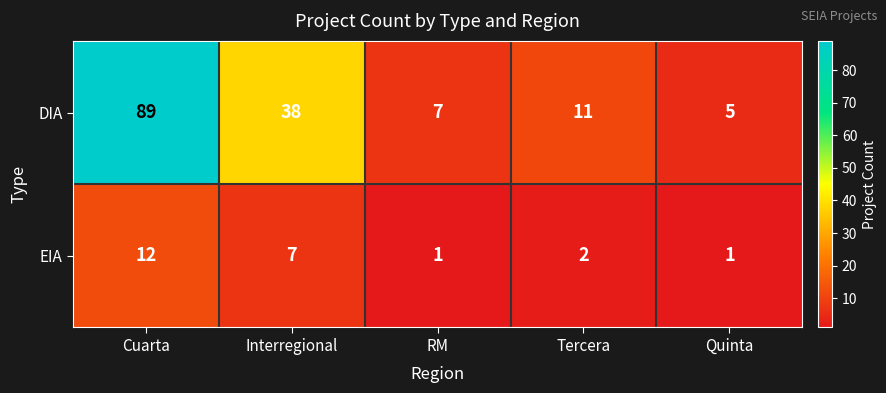

Which category has the highest value in the DIA series?

Cuarta